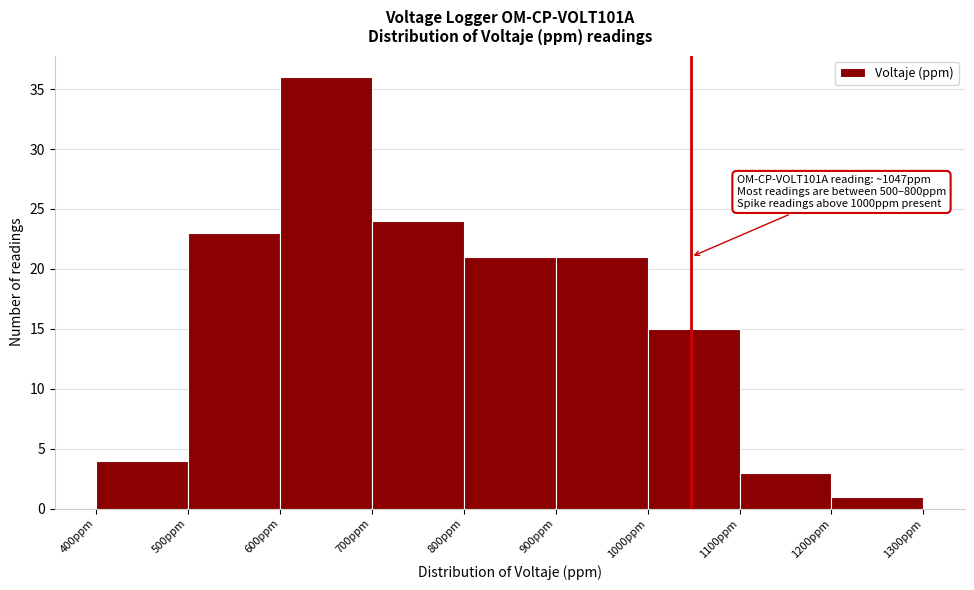

Which range on the x-axis has the tallest bar?

600 to 700